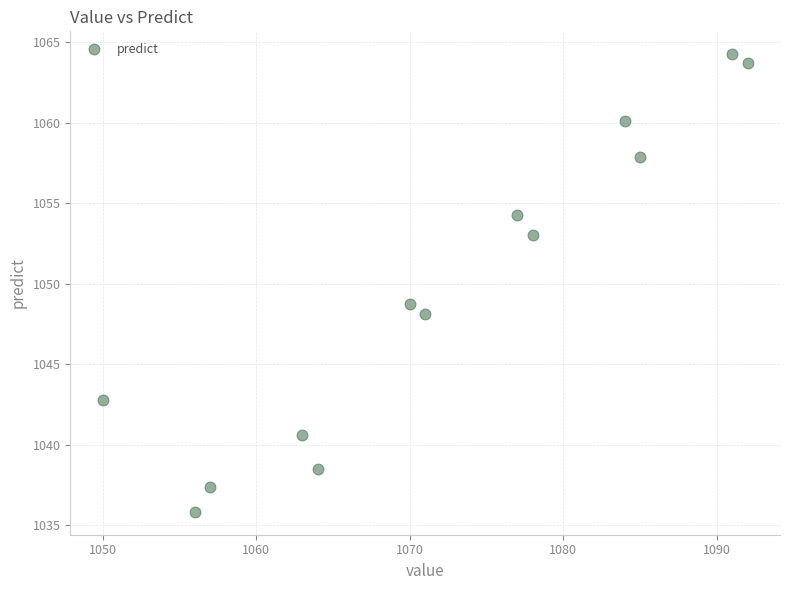

What is the range of Y values (max minus min)?

28.4